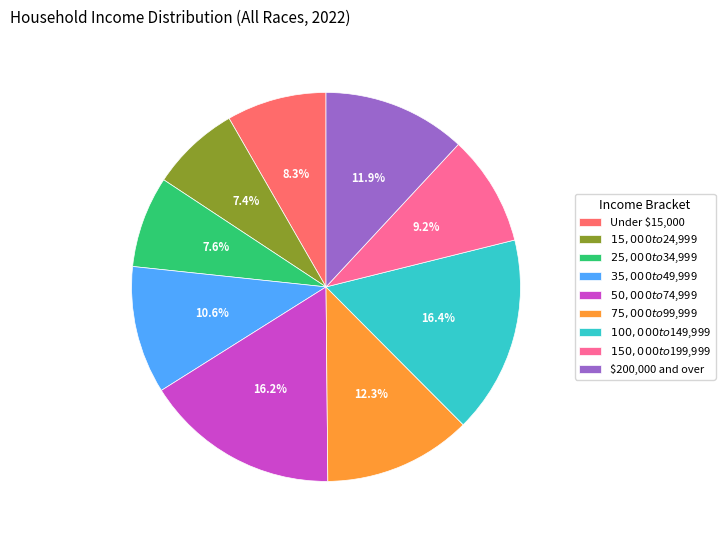

The $50,000 to $74,999 slice represents 16% of the pie. True or false?

True